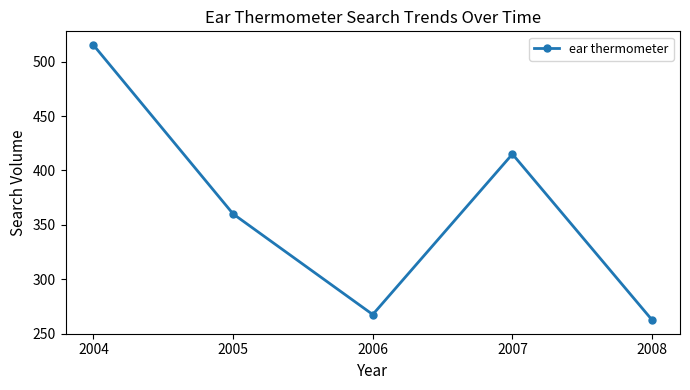

How many lines are shown in the chart?

1